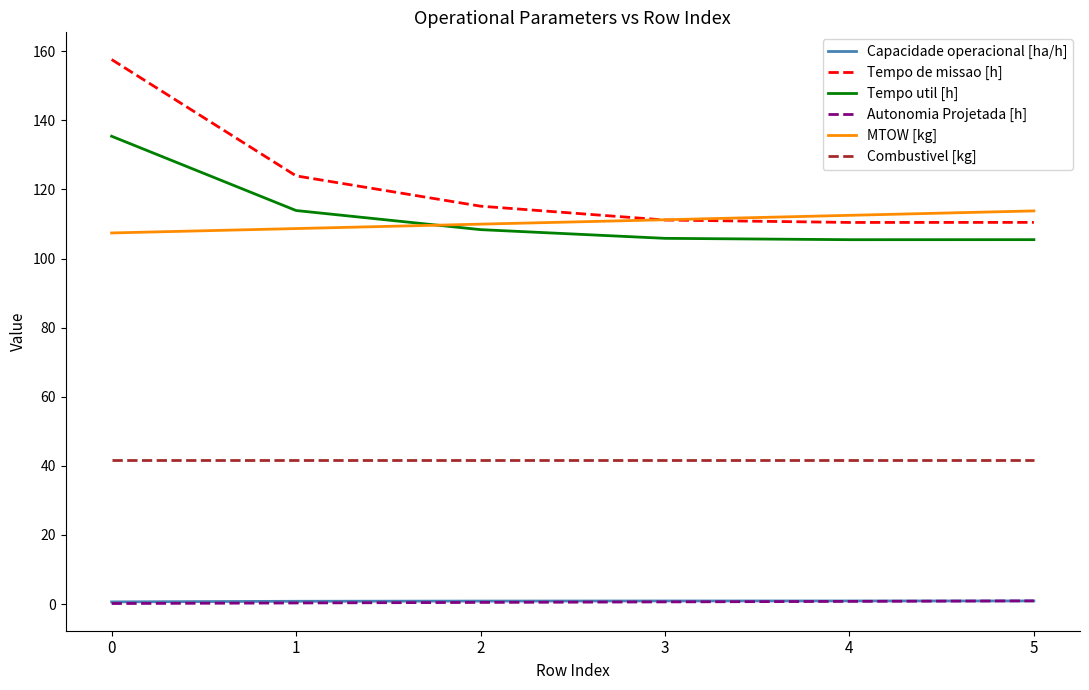

True or false: Combustivel [kg] has a value of 41.6 at 0.

True